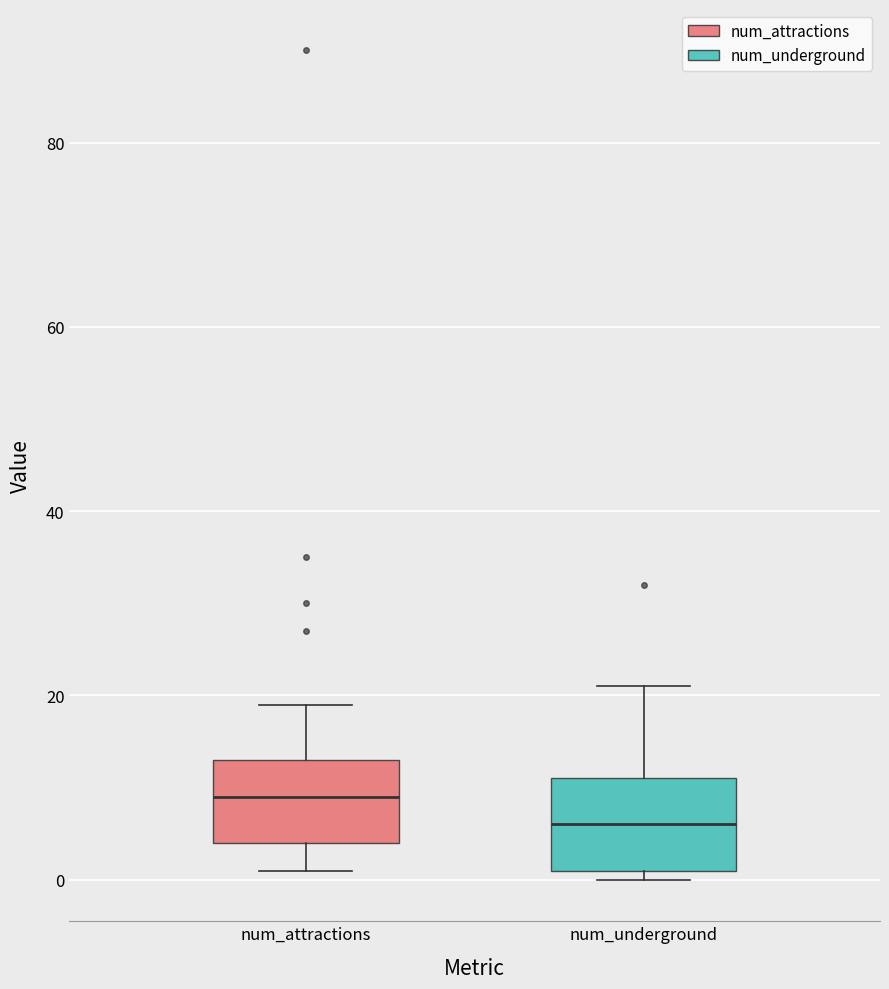

Where does the upper whisker of the box for num_attractions end on the y-axis? The values are not printed on the chart, so give them approximately, as read against the axis.

20